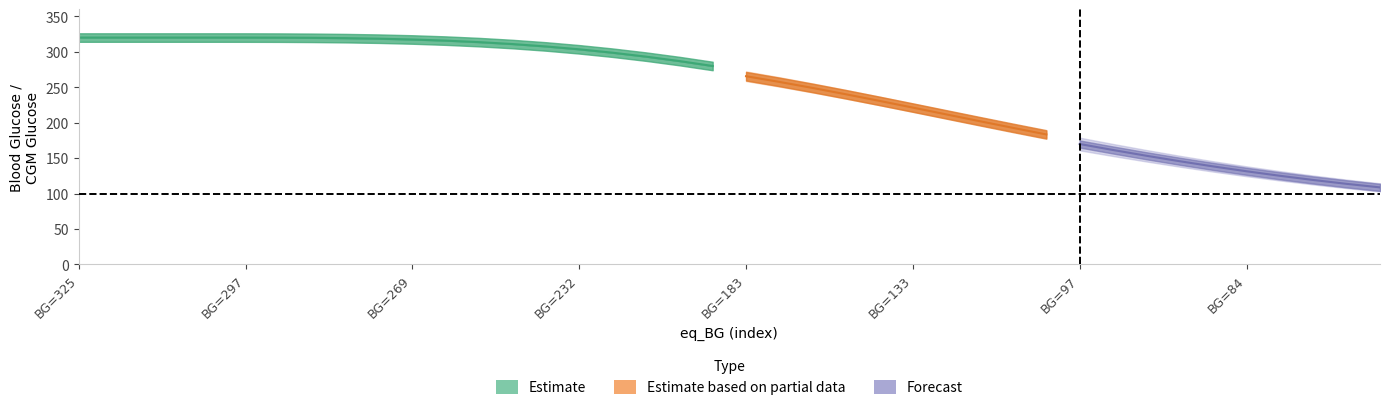

What is the sum of the bg values at 5 and 33?

473.2